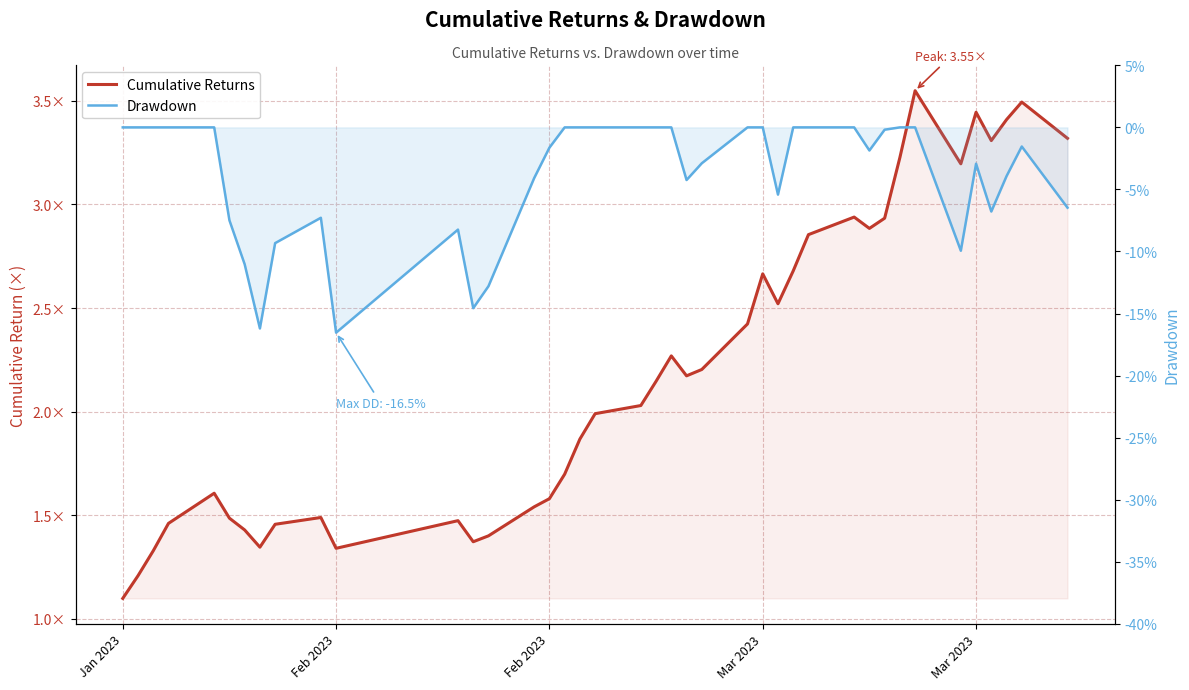

What is the difference between the maximum and second lowest values in the Drawdown series?

0.2